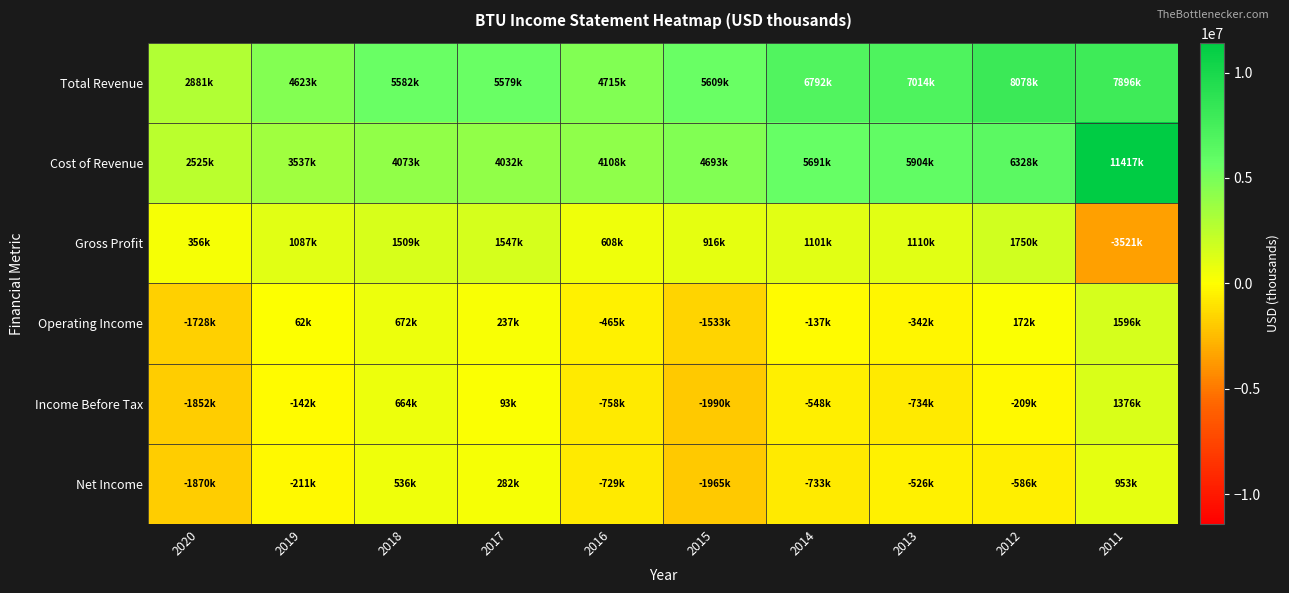

Count the number of data series in this chart.

6